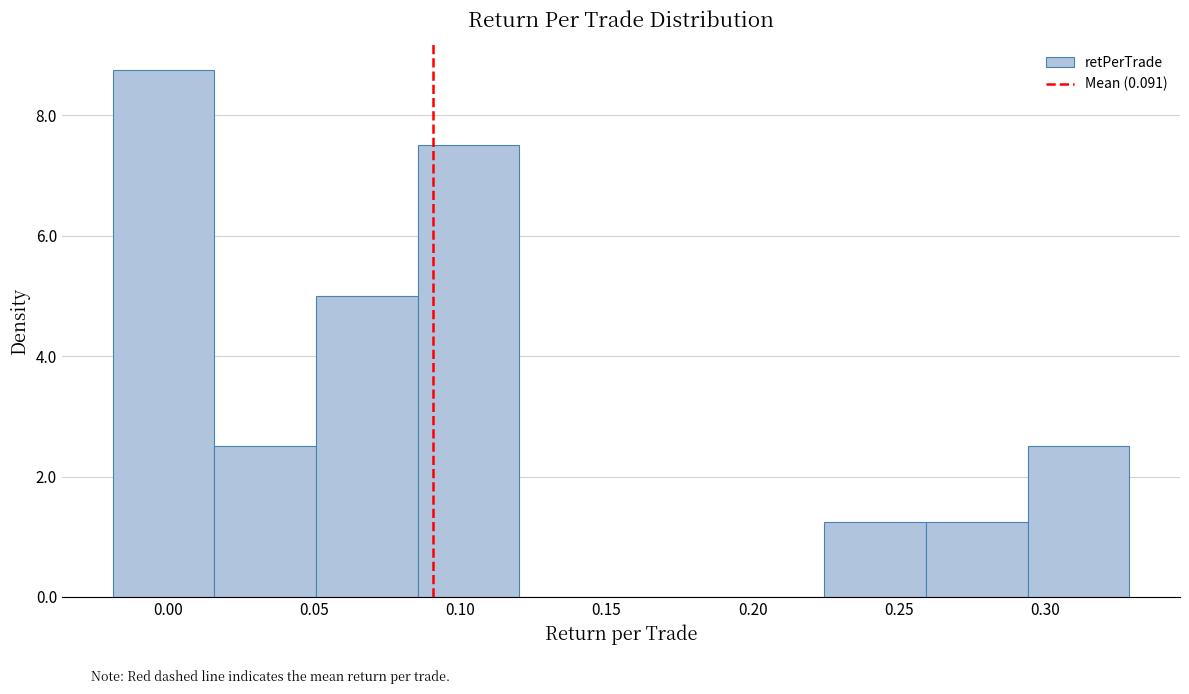

Reading left to right, list every bar in this chart as the range it spans on the x-axis followed by its height. Neither the bar edges nor the heights are printed on the chart, so give them approximately, as read against the axes.

-0.020 to 0.015: 8.8
0.015 to 0.050: 2.6
0.050 to 0.085: 5.0
0.085 to 0.120: 7.6
0.120 to 0.155: 0
0.155 to 0.190: 0
0.190 to 0.225: 0
0.225 to 0.260: 1.2
0.260 to 0.295: 1.2
0.295 to 0.330: 2.6